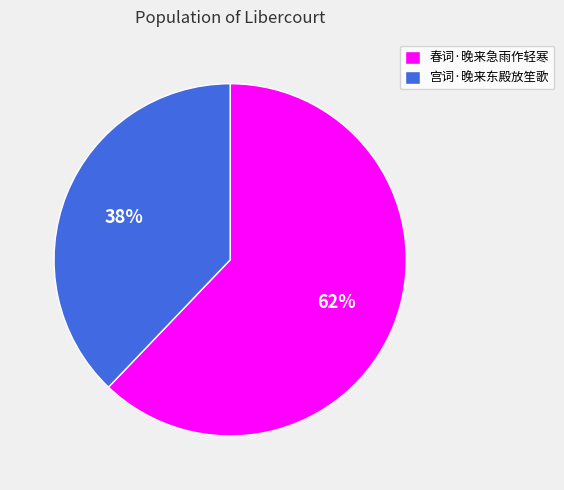

What is the largest slice in the pie chart?

春词·晚来急雨作轻寒